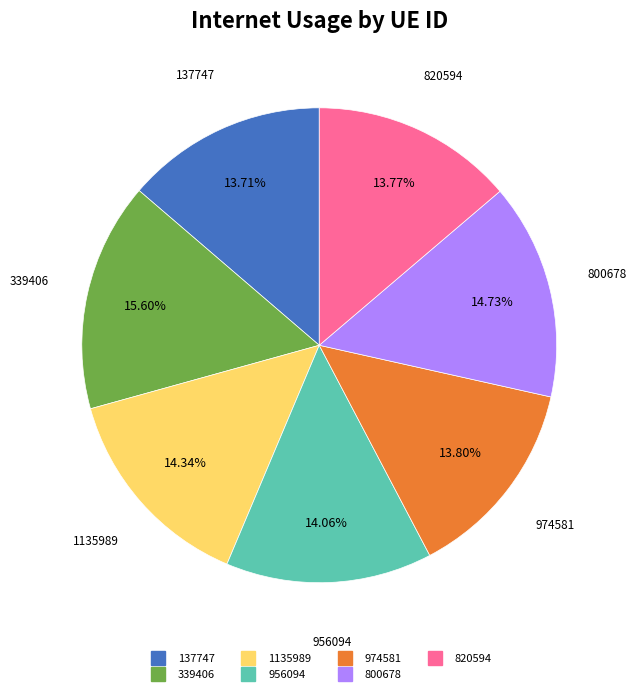

True or false: 137747 accounts for 1% of the total.

False